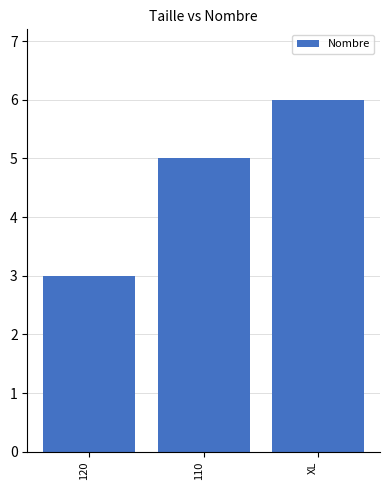

How many bars are there in total?

3